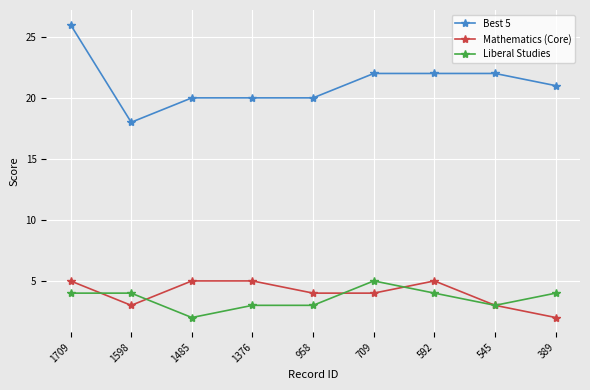

What is the maximum value shown in the chart?

26